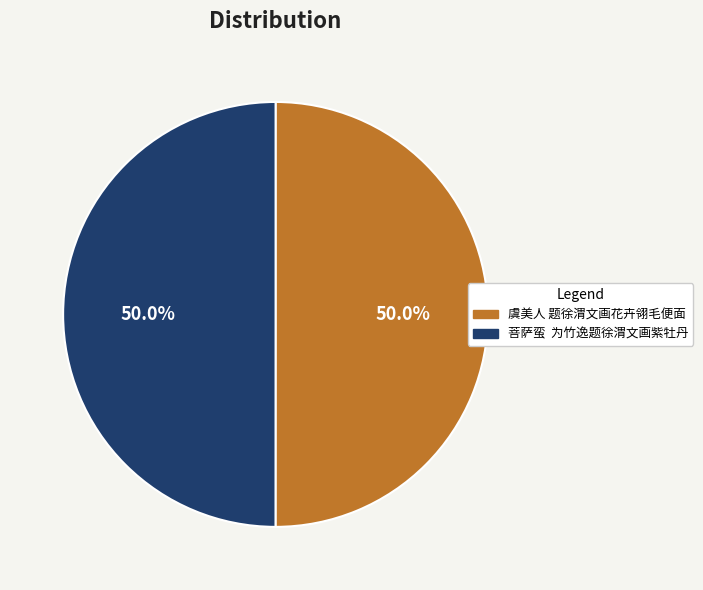

What is the ratio of the value at 虞美人 题徐渭文画花卉翎毛便面 to the value at 菩萨蛮 为竹逸题徐渭文画紫牡丹?

1.0